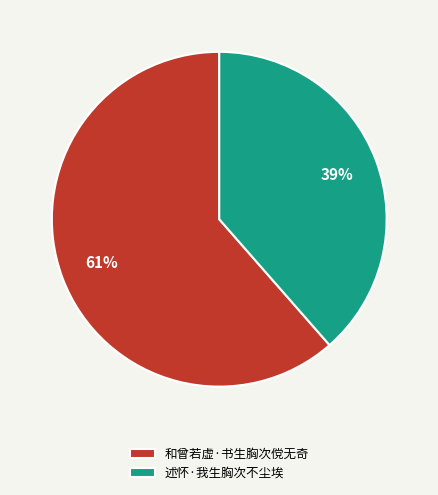

Is the sum of 和曾若虚·书生胸次傥无奇 and 述怀·我生胸次不尘埃 greater than half?

Yes